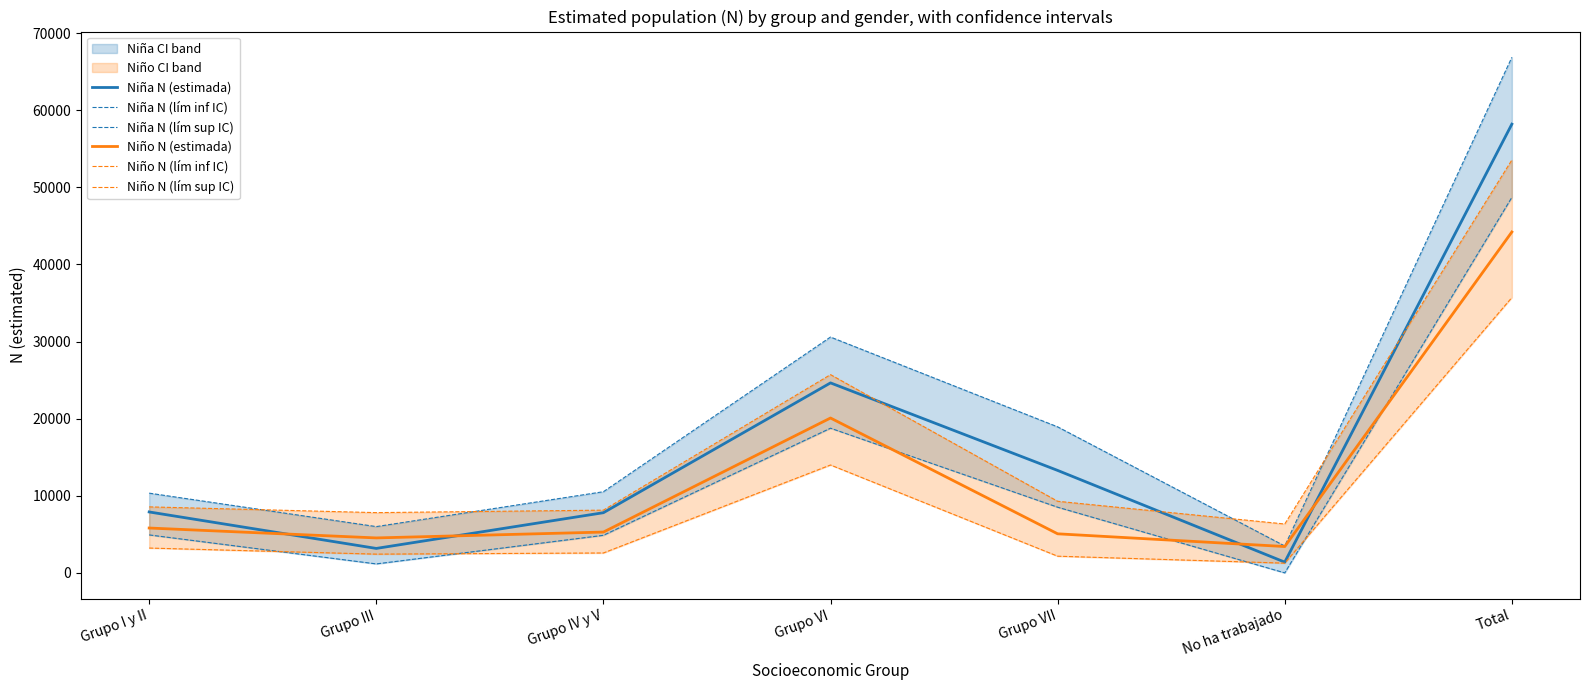

Where does the Niña N (lím sup IC) series first go above 10525?

Grupo VI